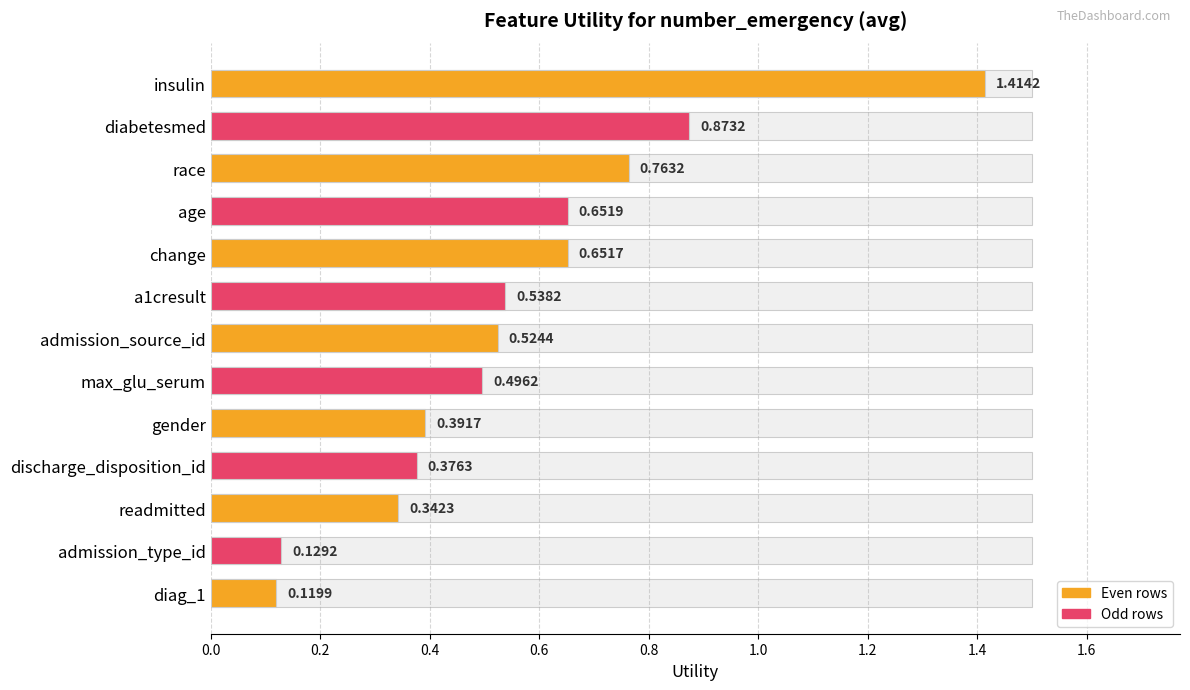

Are the bars horizontal?

Yes